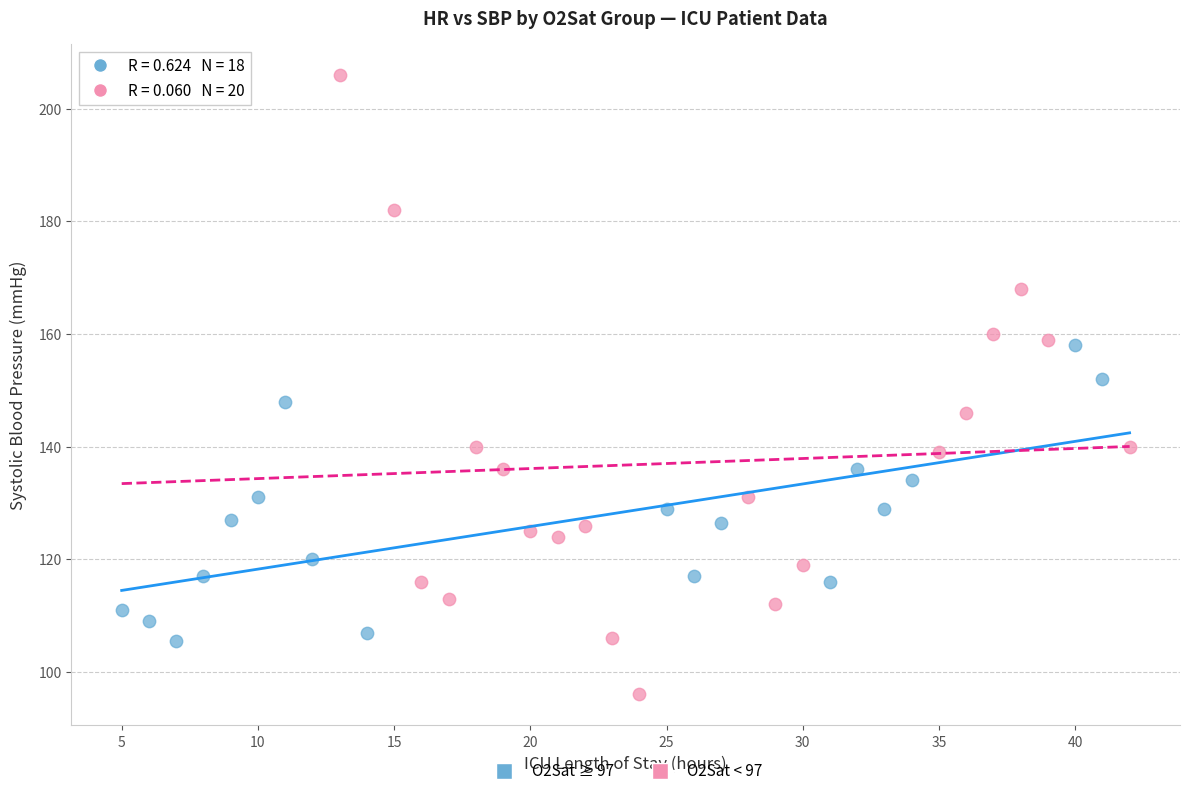

Which series reaches the maximum Y coordinate?

O2Sat < 97